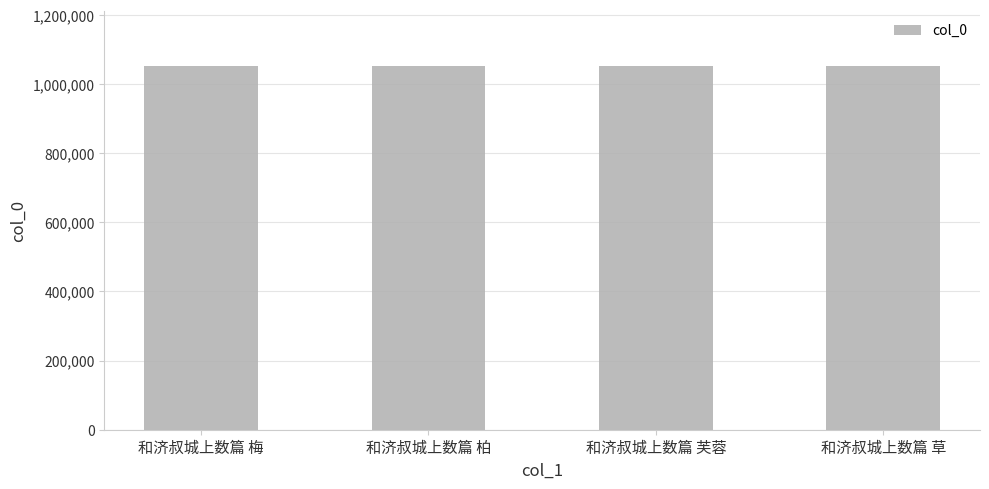

Count the values in the range 1052644 to 1052646.

3